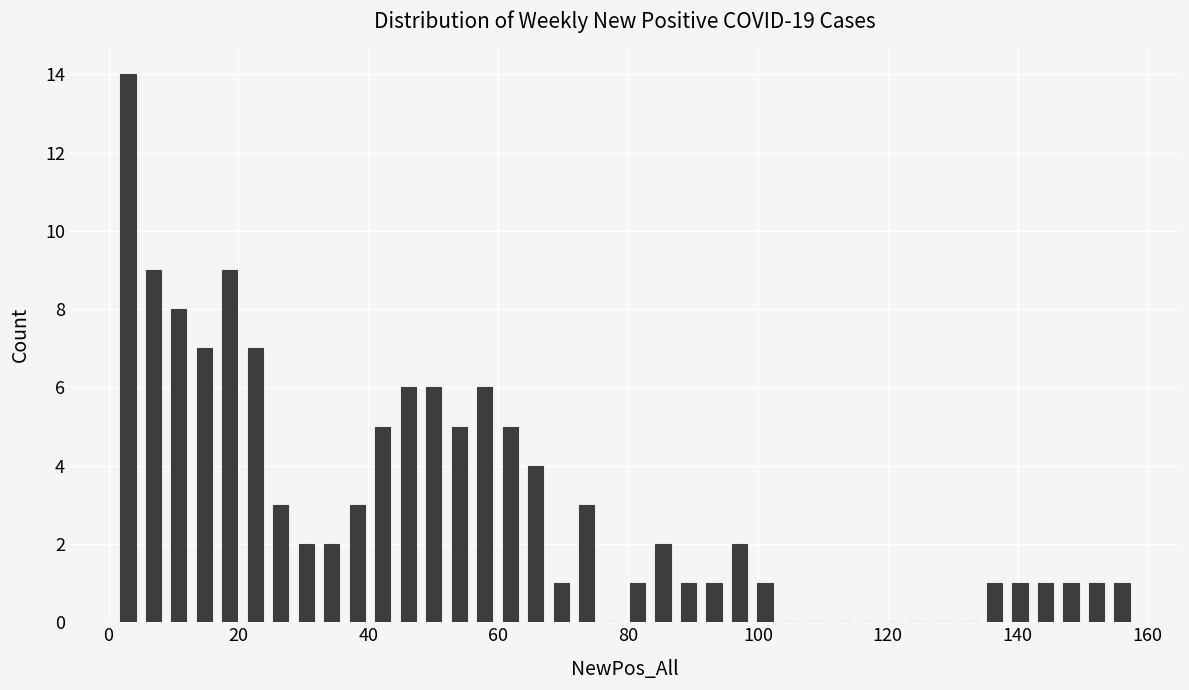

Around what value on the x-axis is the tallest bar? Give the approximate position of its centre, as read against the axis.

2